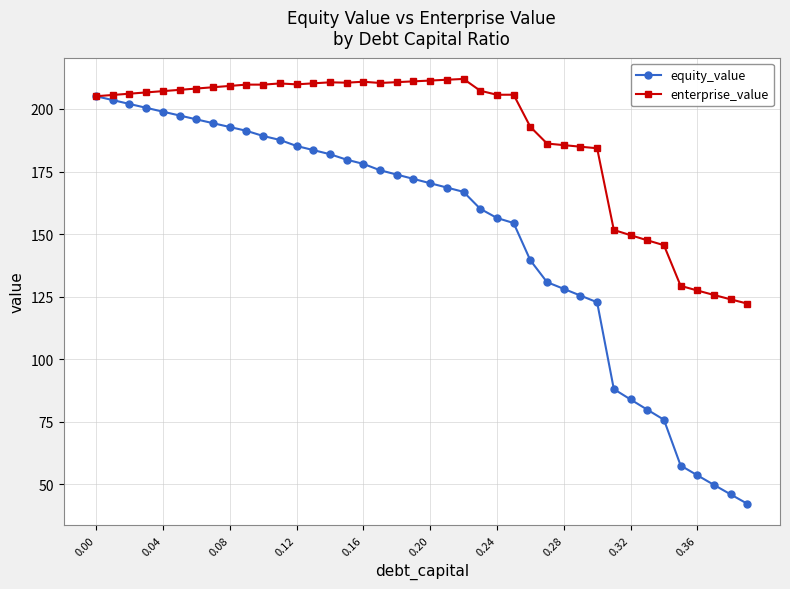

What is the value of the equity_value point at the 22nd from the left?

168.6